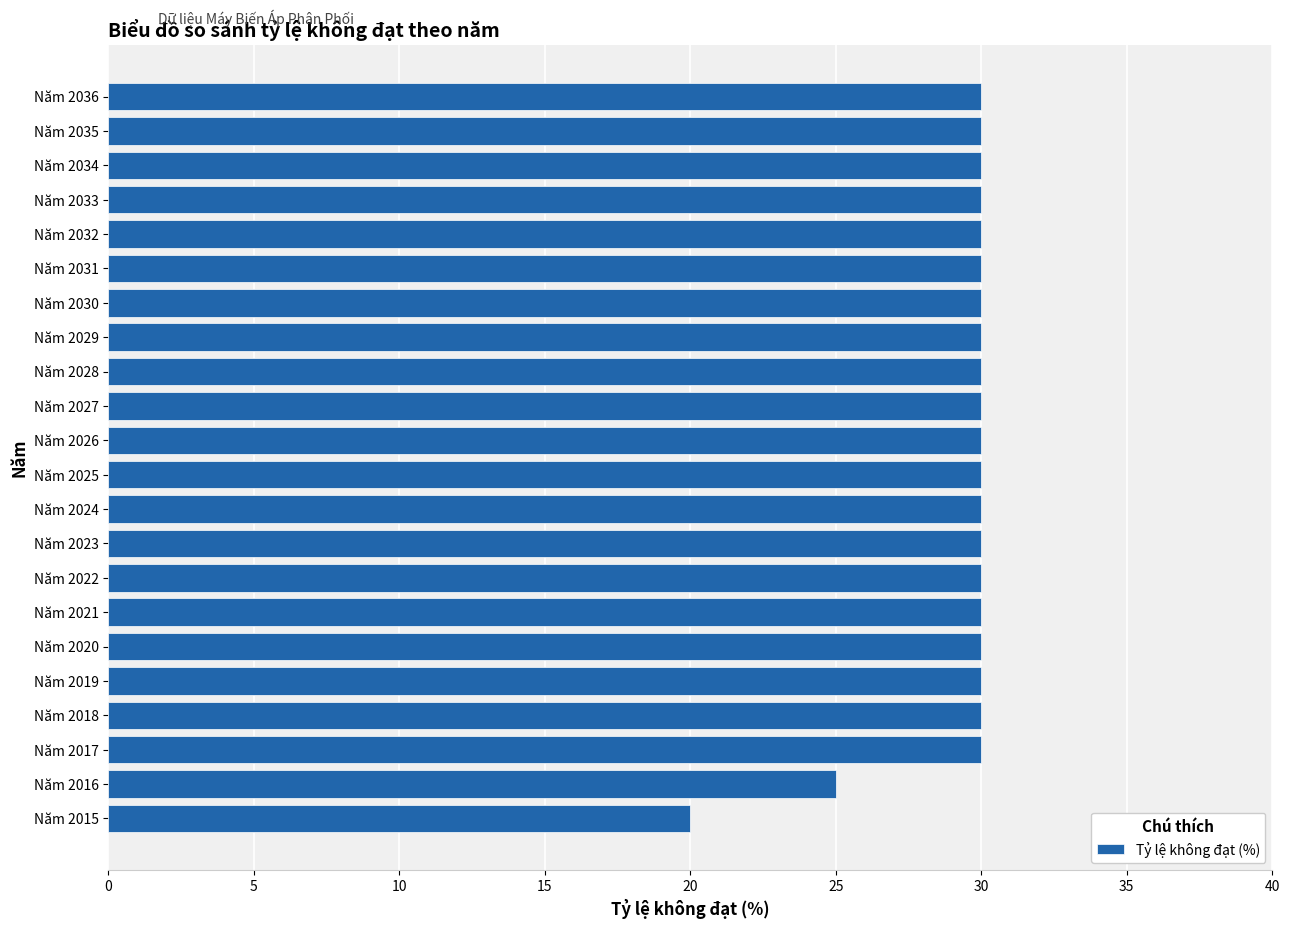

What is the minimum value shown in the chart?

20